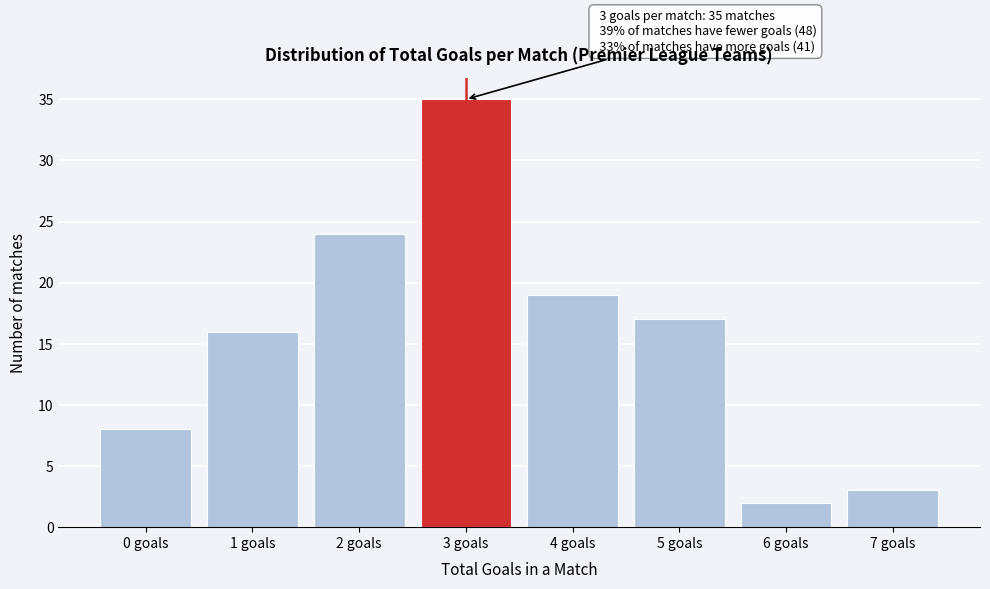

Reading left to right, what are all the values shown in this chart?

8	16	24	35	19	17	2	3